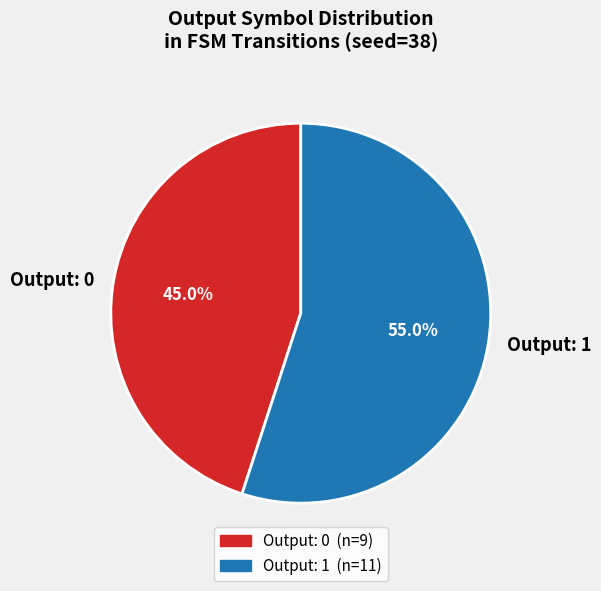

Which slice is the largest?

Output: 1